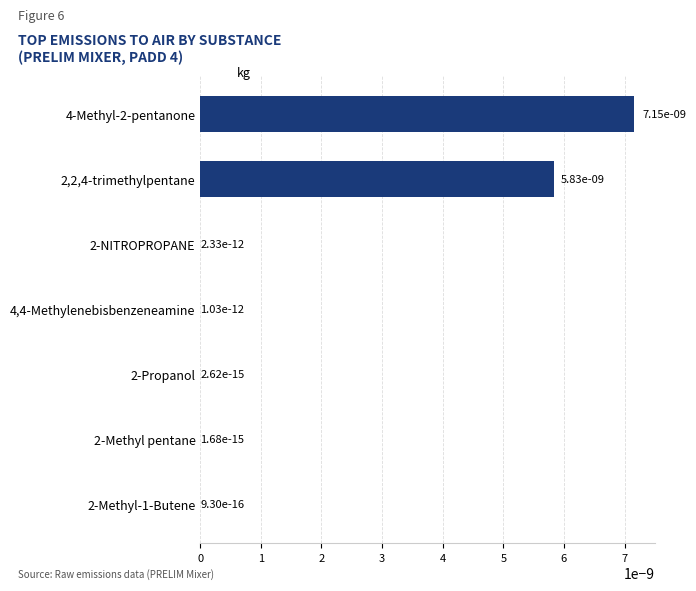

Are the bars horizontal?

Yes